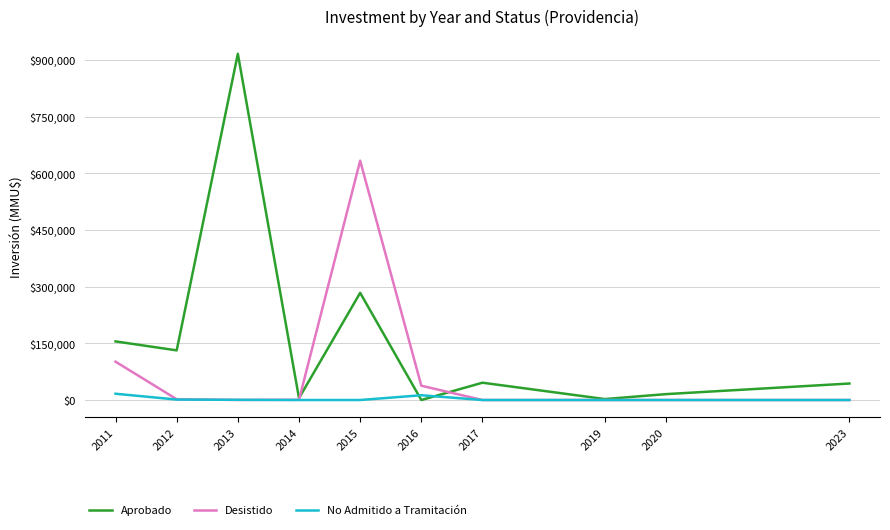

The value of Aprobado at 2015 is 491095. True or false?

False